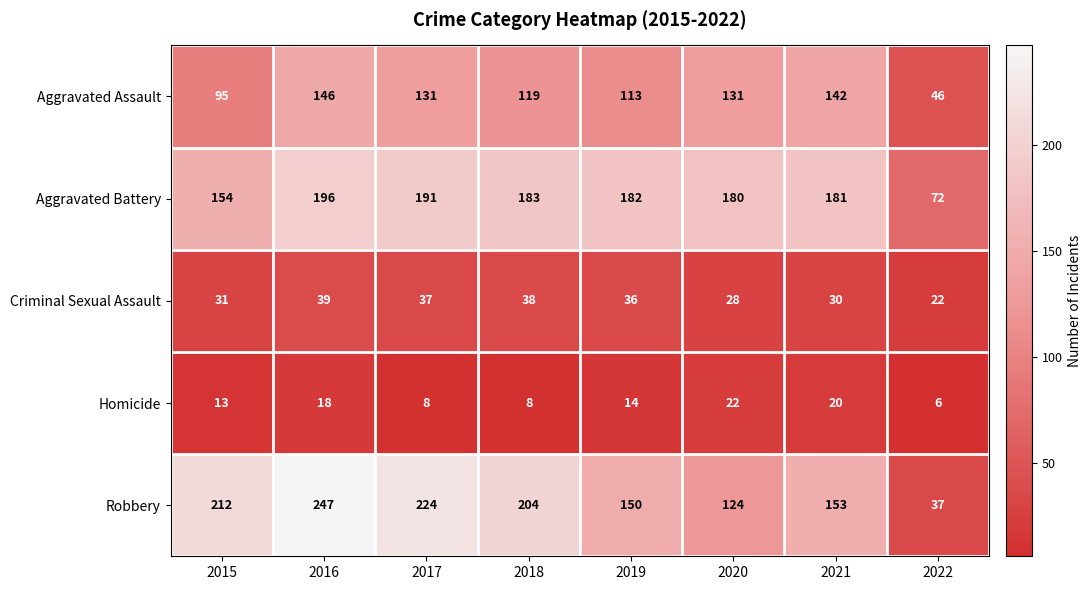

What is the approximate value of Aggravated Assault at 2017, to the nearest 50?

150